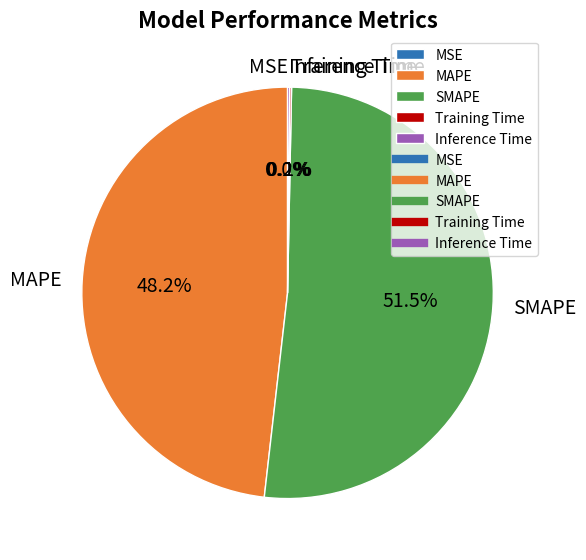

To the nearest percent, what is the difference between the largest and smallest slice percentages?

51%